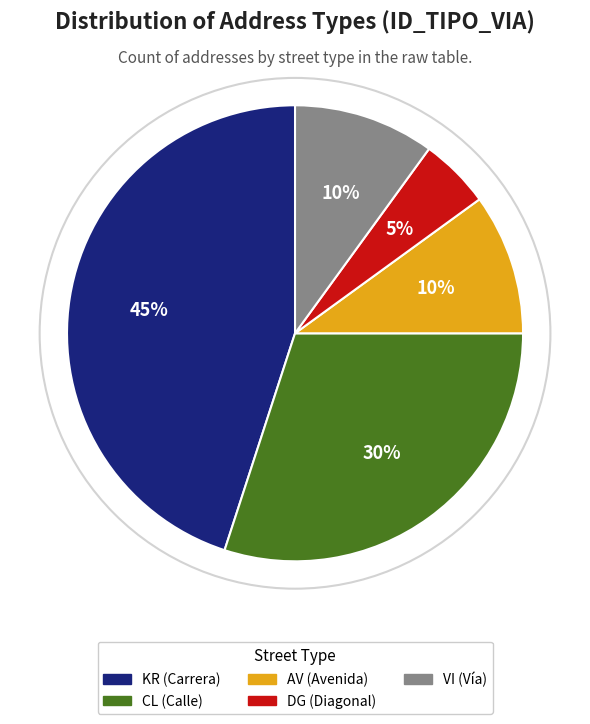

To the nearest percent, what is the average slice percentage?

20%